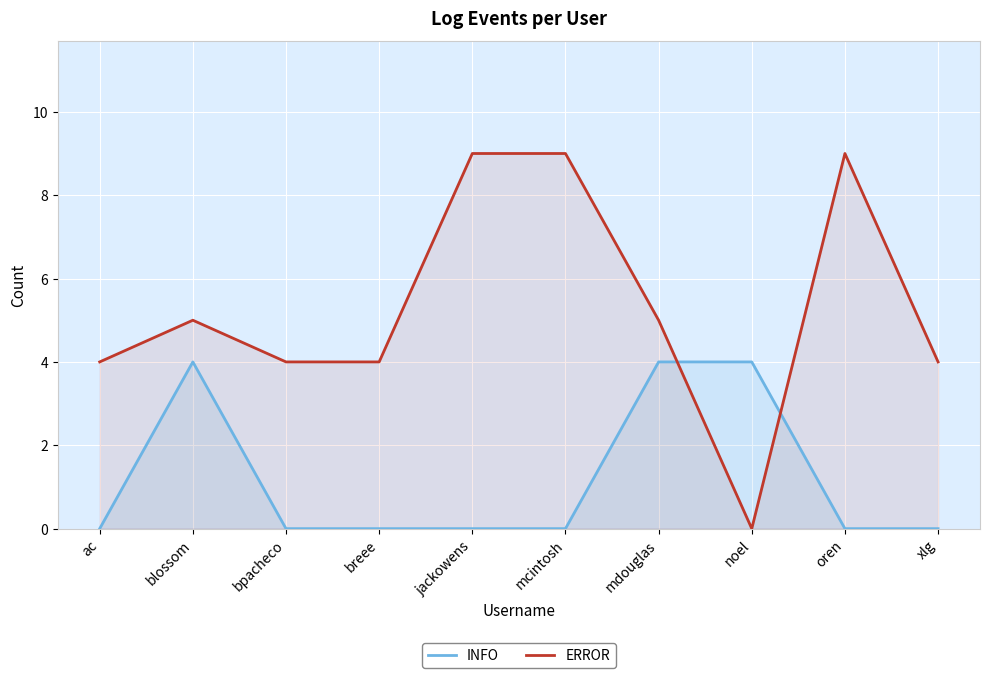

What is the difference between the maximum and minimum values in the ERROR series?

9